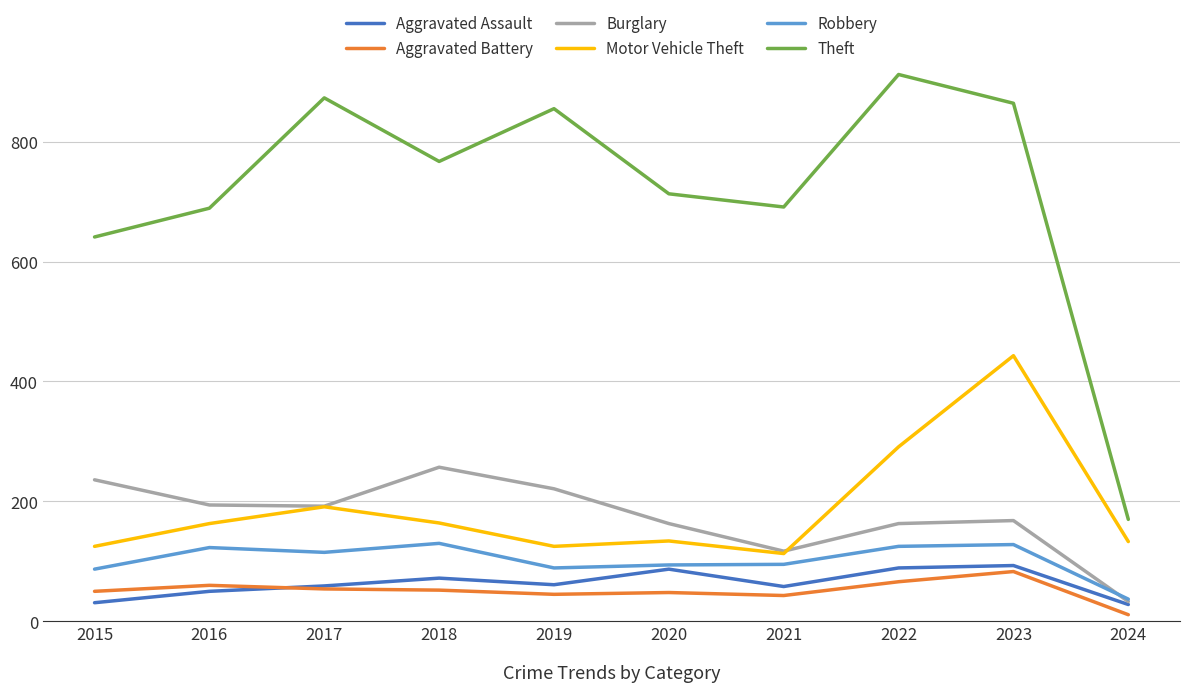

What is the difference between the highest and lowest values at 2021?

648